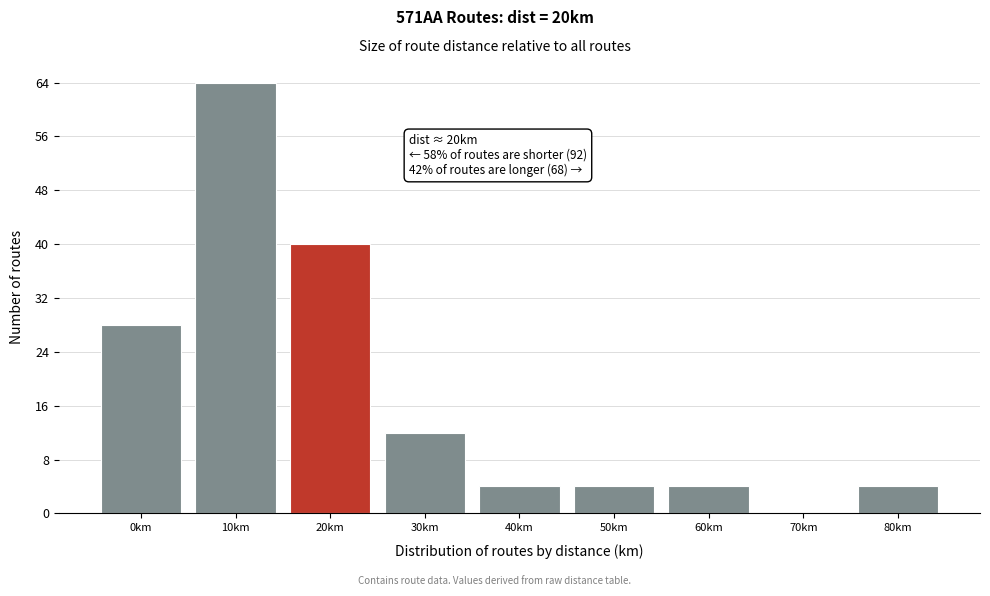

Reading left to right, transcribe all the data shown in this chart.

0km=28	10km=64	20km=40	30km=12	40km=4	50km=4	60km=4	70km=0	80km=4